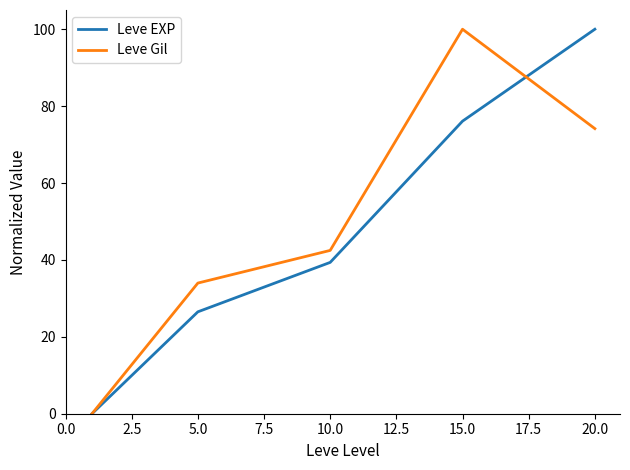

What is the maximum value for Leve Gil?

100.0